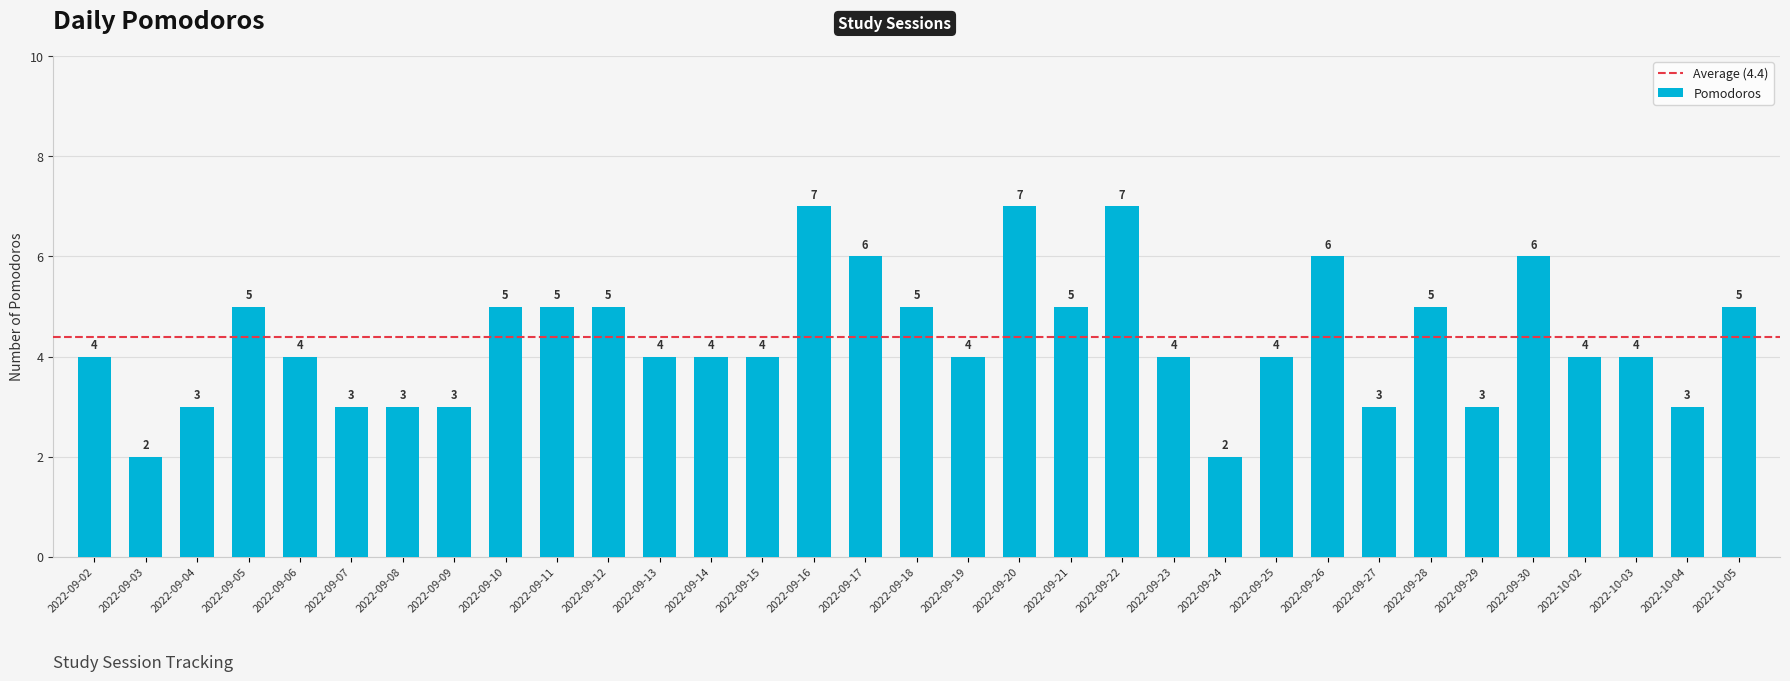

Approximately how many times larger is the value at 2022-09-17 compared to 2022-09-26?

1.0